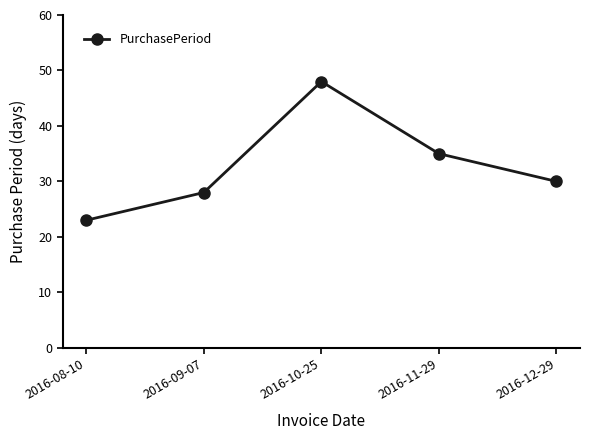

How many lines are shown in the chart?

1